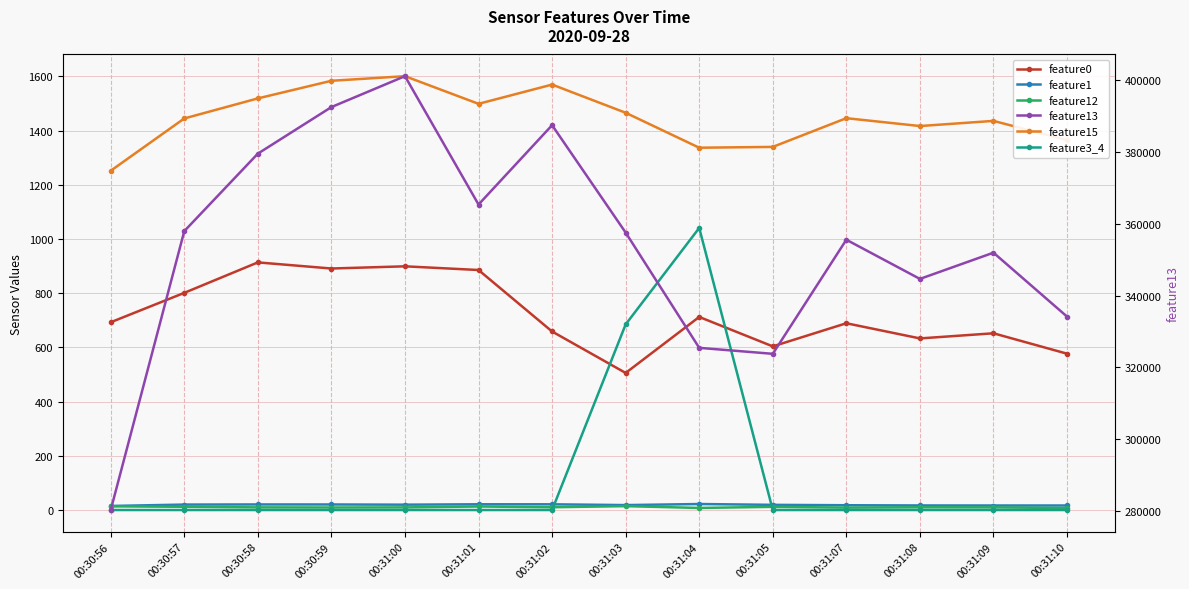

True or false: feature0 and feature13 cross at least once.

False